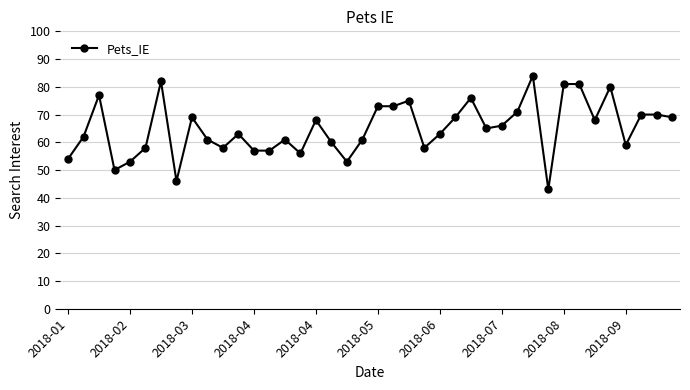

True or false: the data has more than 2 interior local peaks.

True